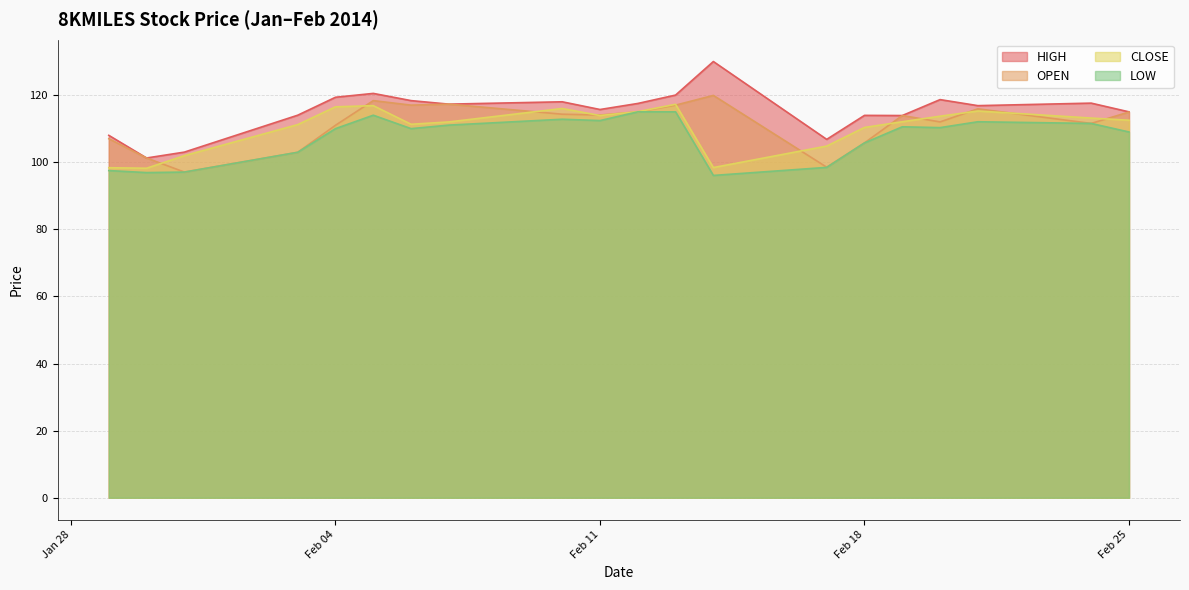

At 2014-01-29, list the series in order from largest to smallest.

HIGH, OPEN, CLOSE, LOW